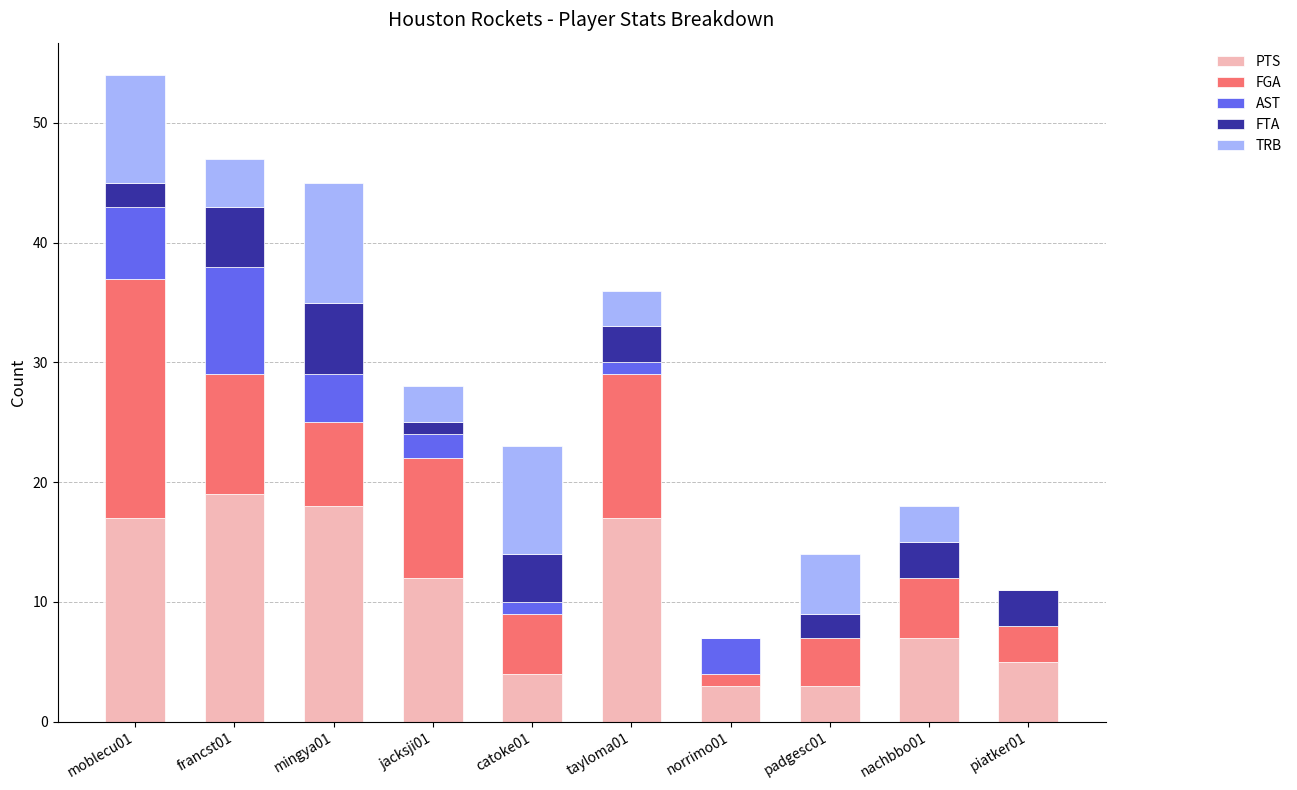

What is the maximum value for PTS?

19